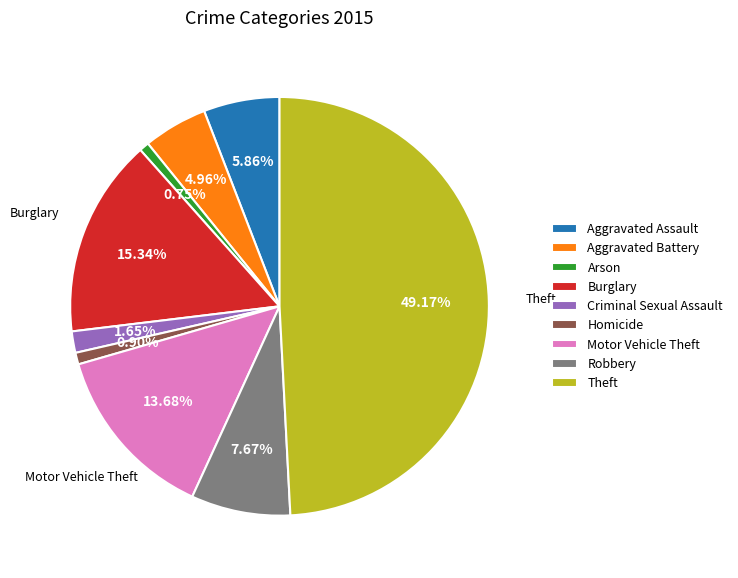

Is it true that Theft is 49% of the pie?

True